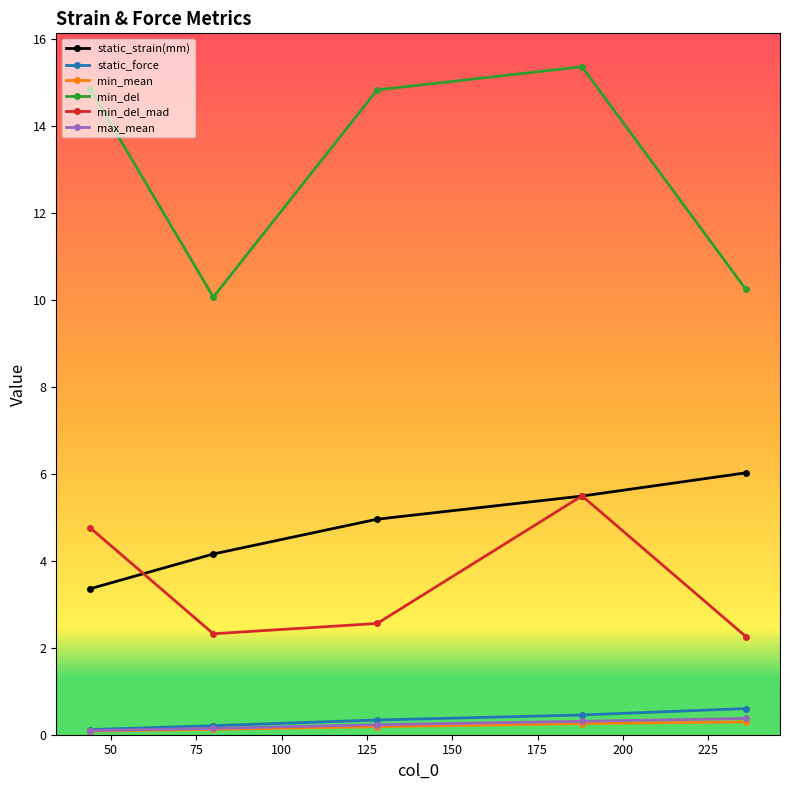

True or false: static_strain(mm) has more than 2 points higher than both neighbors.

False